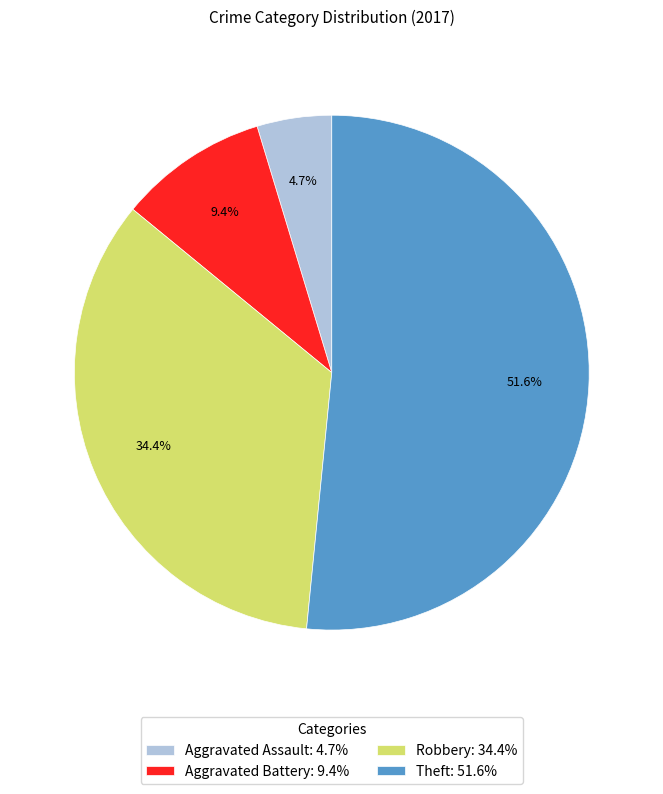

Does any single category account for the majority?

Yes